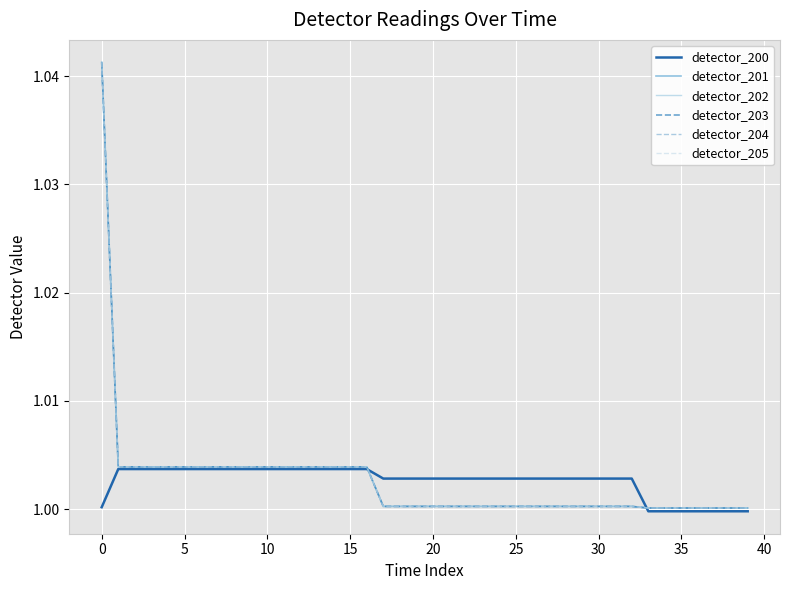

Is this an area chart (filled region under the line)?

No